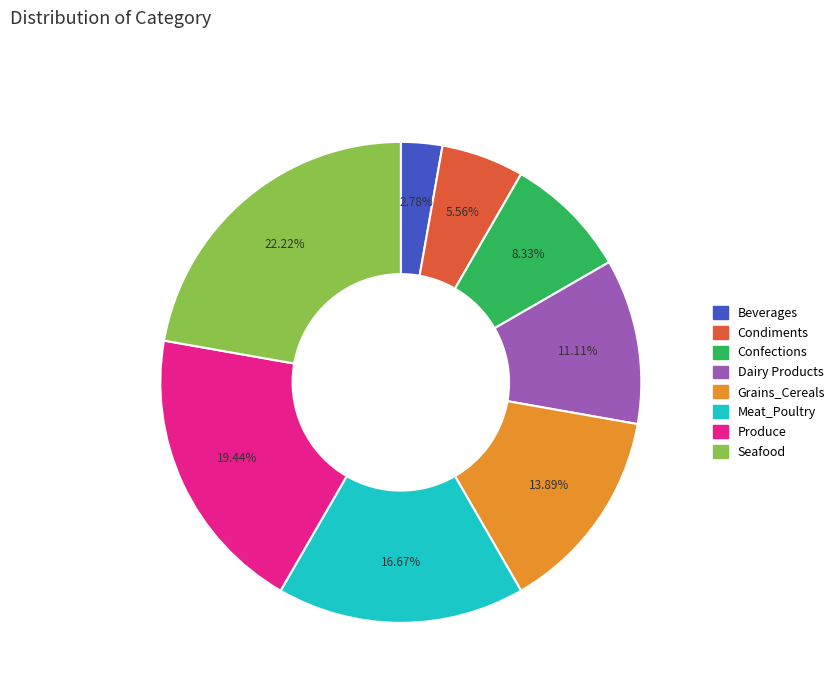

Count the number of slices in the pie.

8